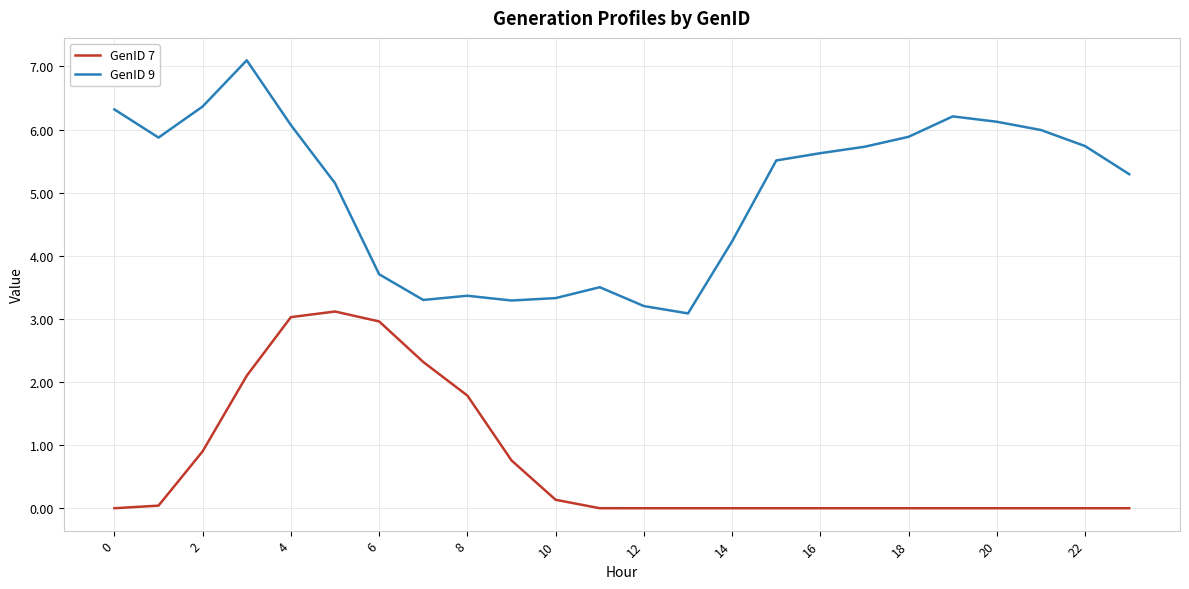

Which series has the largest total across all categories?

GenID 9